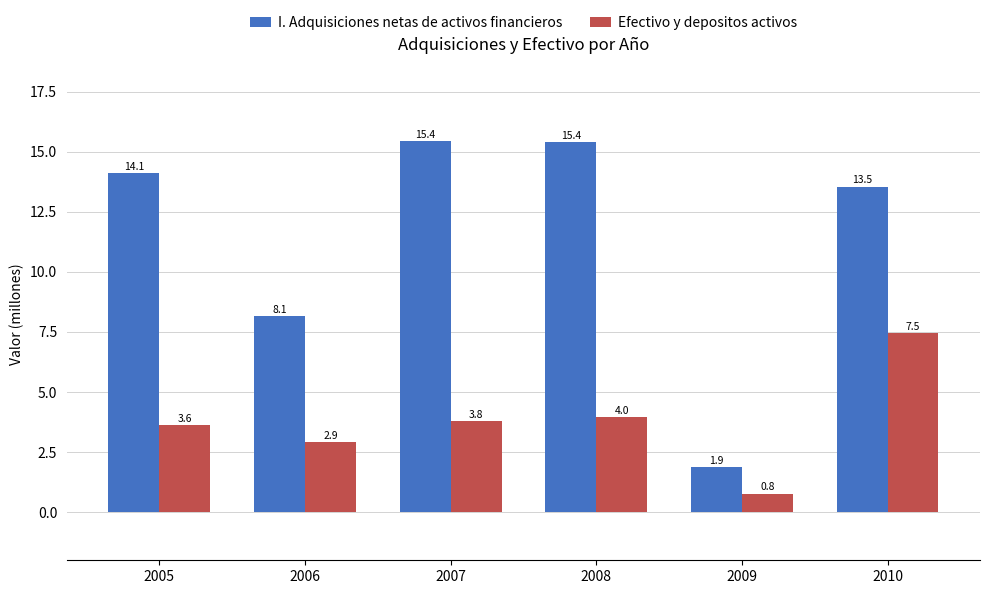

Which series changed the most between 2007 and 2009?

I. Adquisiciones netas de activos financieros